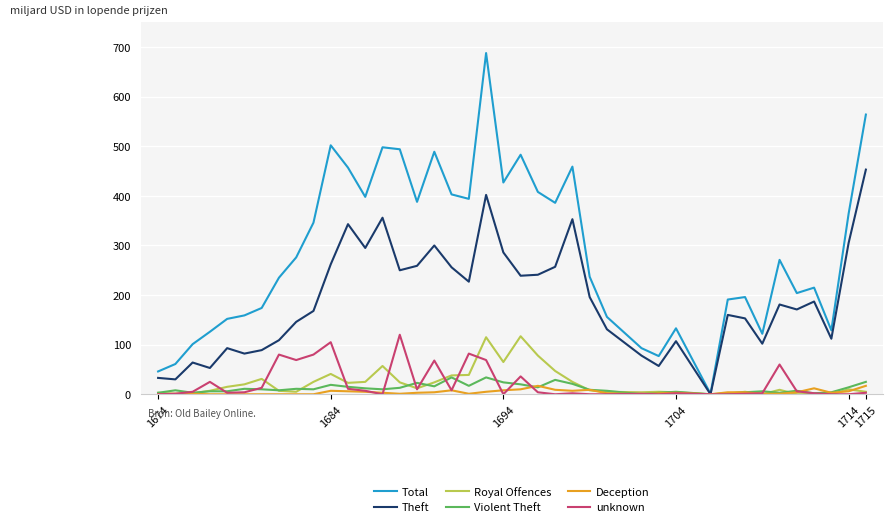

Which series has the widest spread of values?

Total